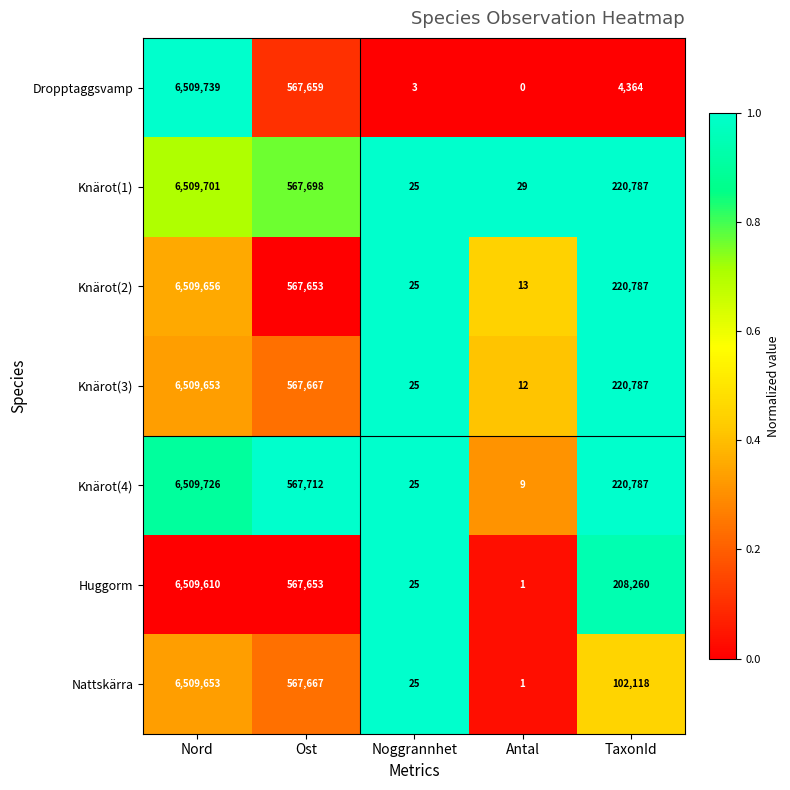

List the labels in order of Knärot(1) value, smallest first.

Noggrannhet, Antal, TaxonId, Ost, Nord